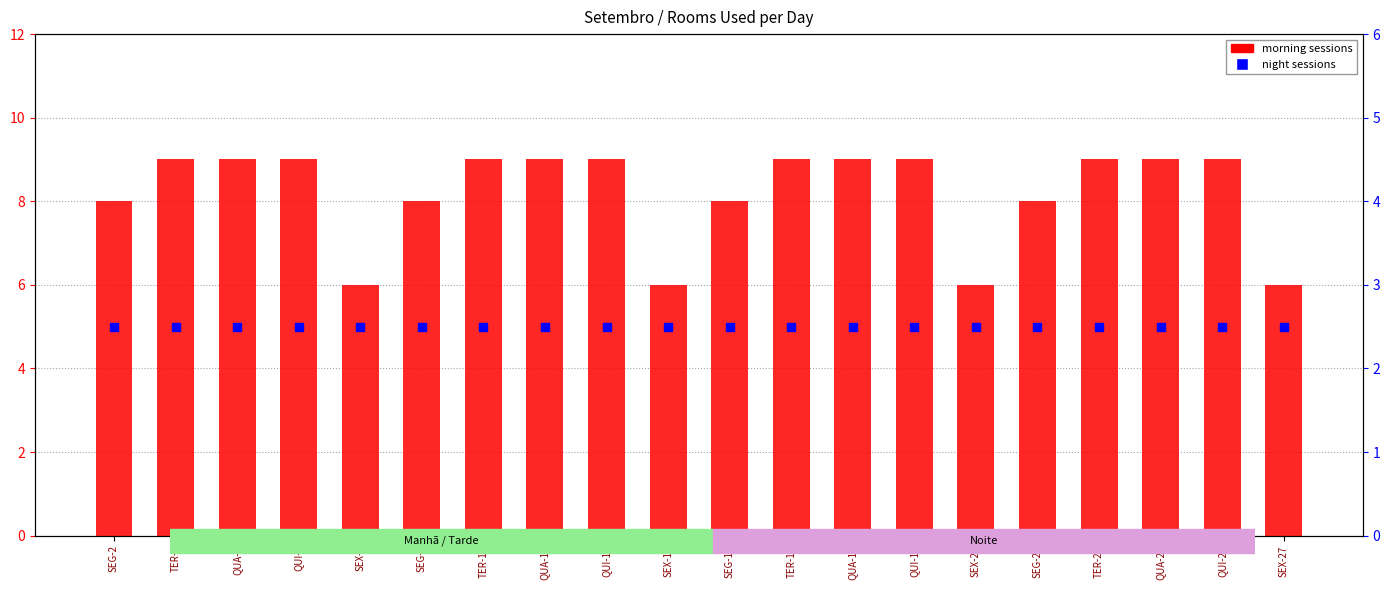

Which series contains the highest Y value?

morning sessions